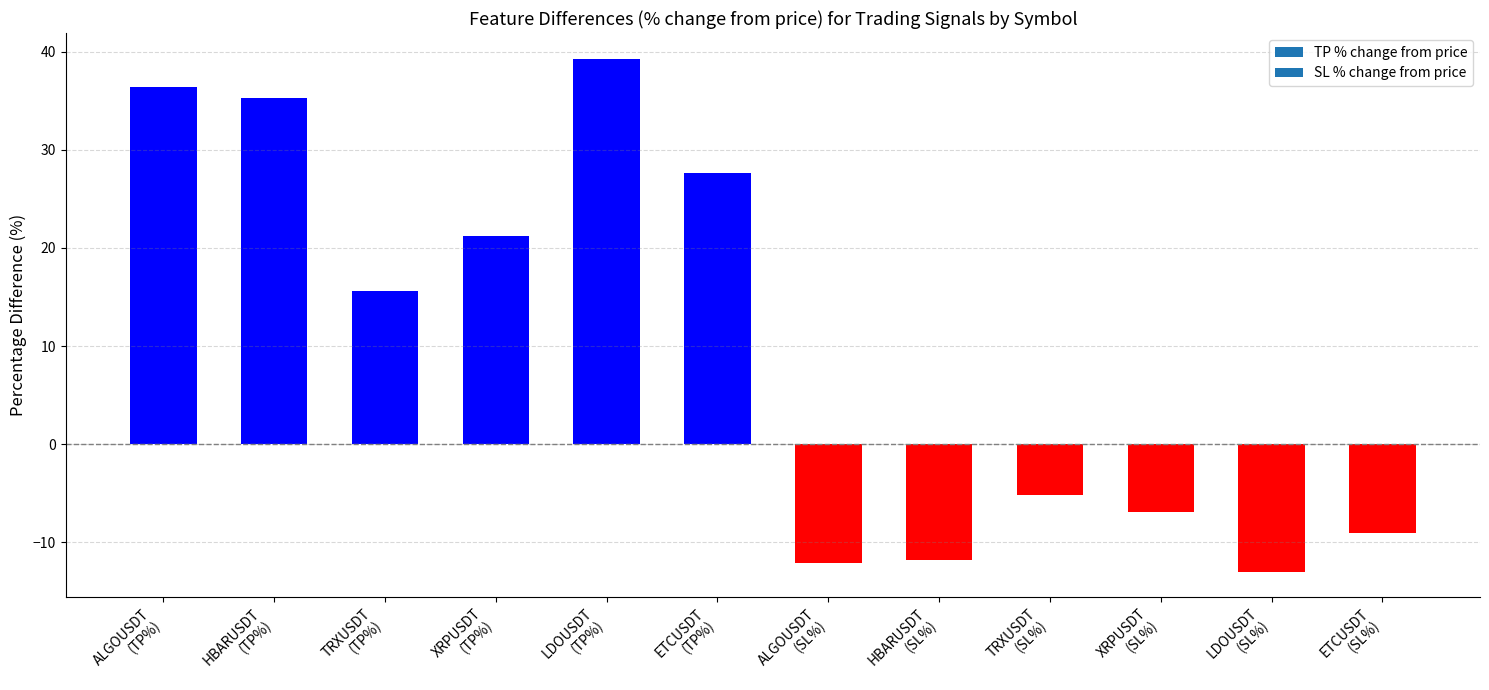

What is the greatest value displayed?

39.3